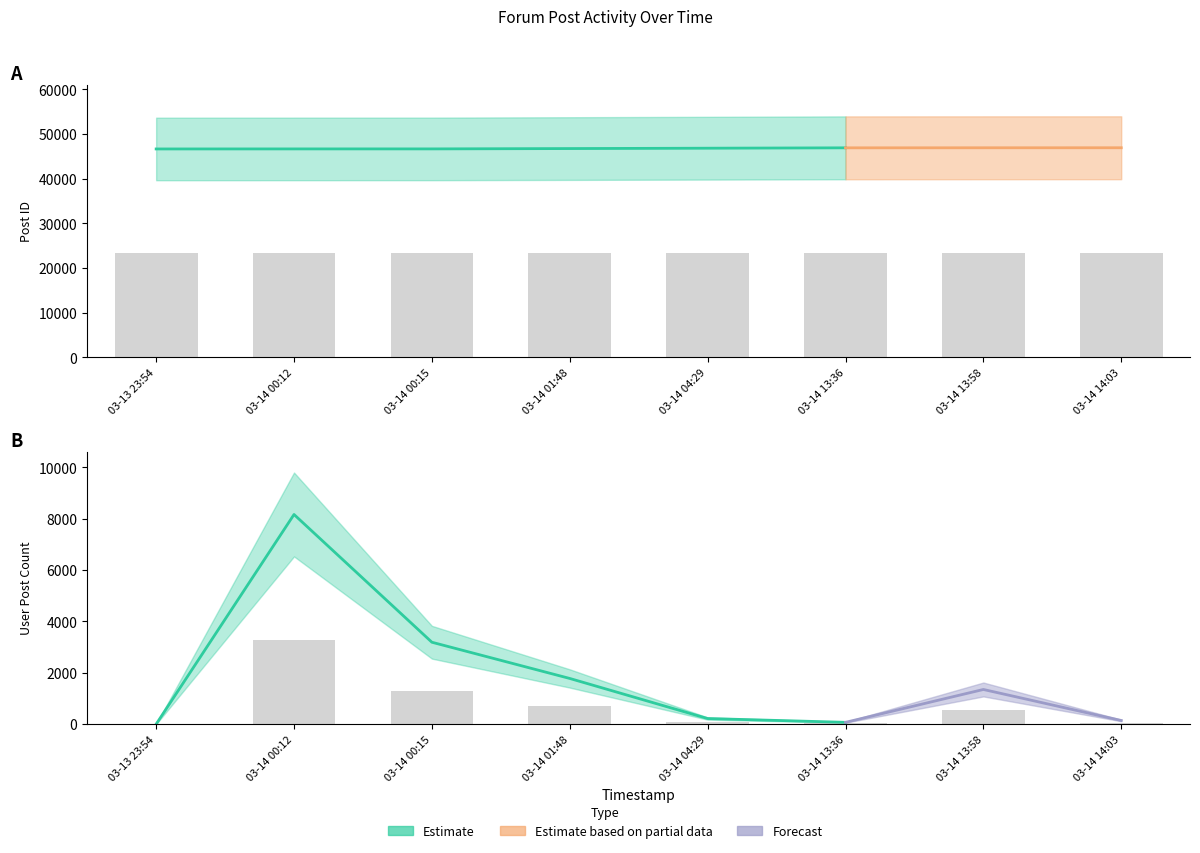

At which category does the chart reach its minimum across all series?

03-13 23:54